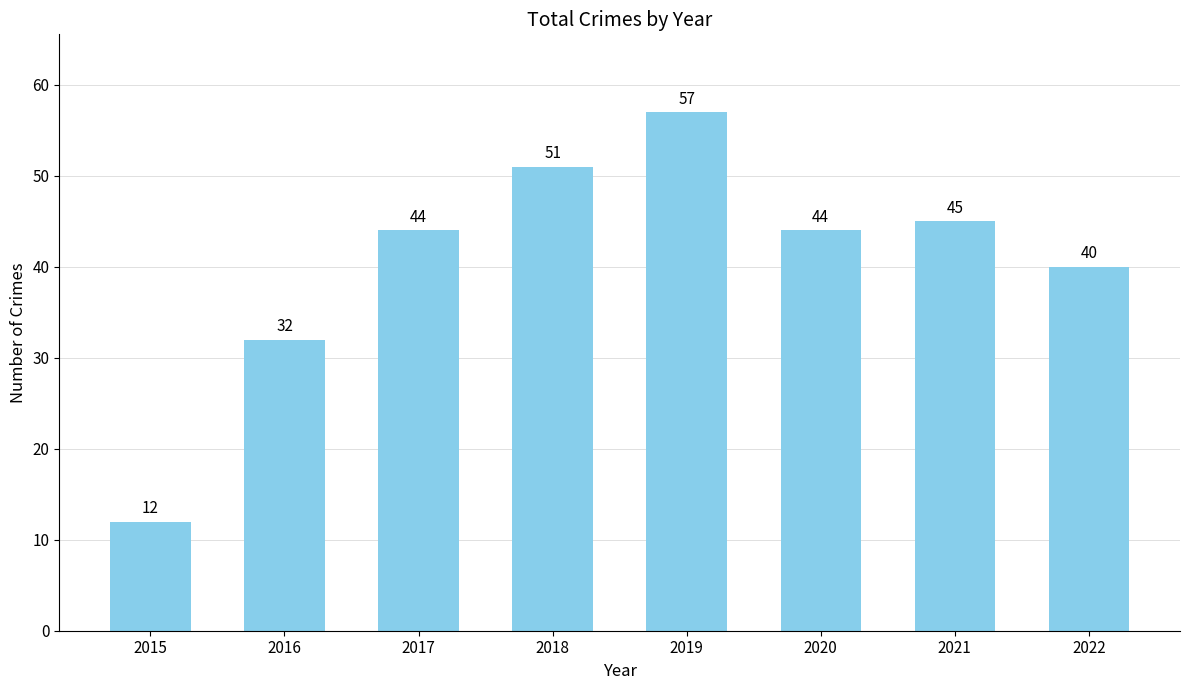

The chart shows a value of 40 at 2022. True or false?

True